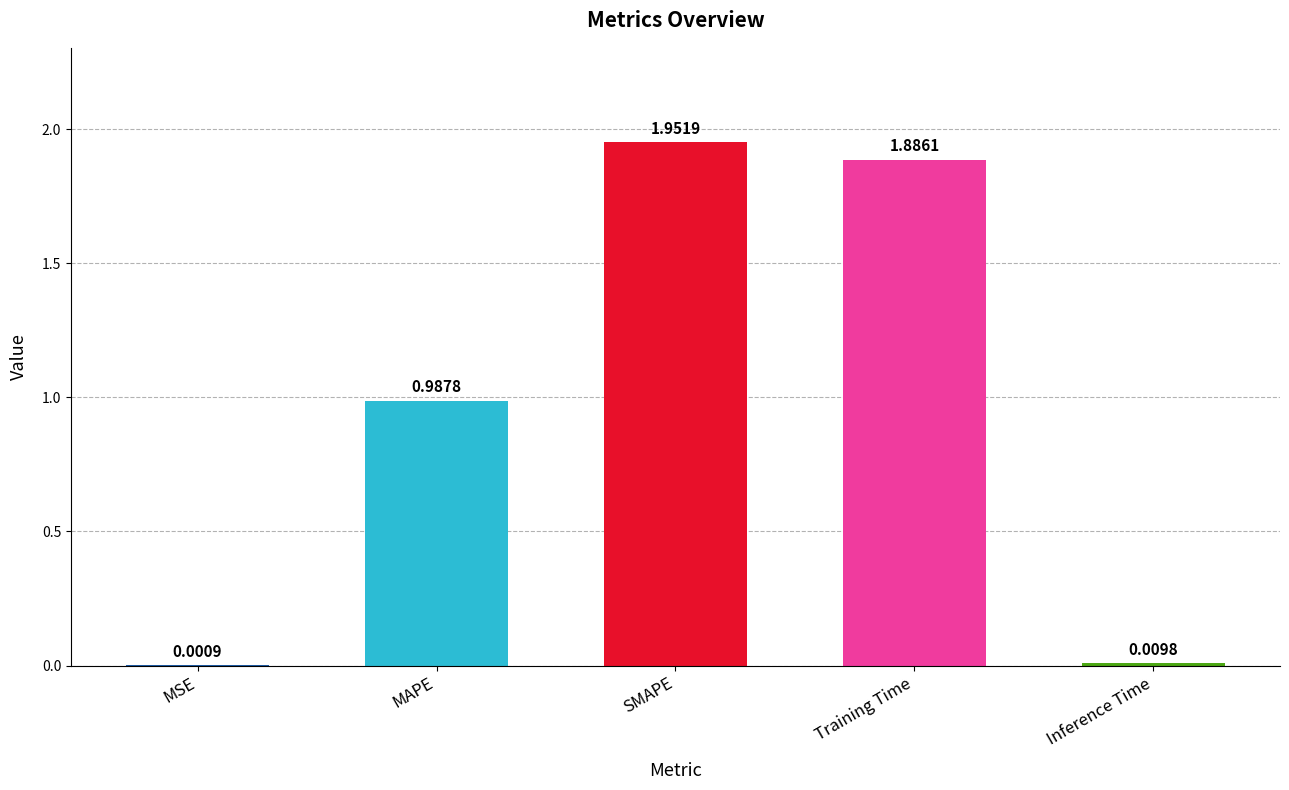

What is the sum of all values?

4.8